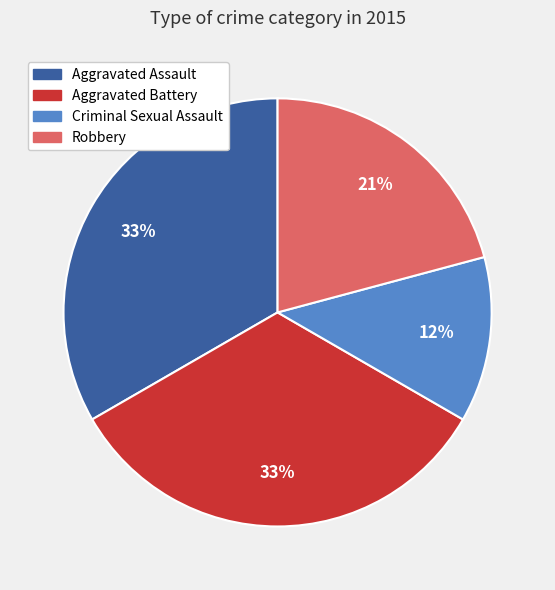

Approximately how many times larger is the value at Criminal Sexual Assault compared to Aggravated Battery?

0.4